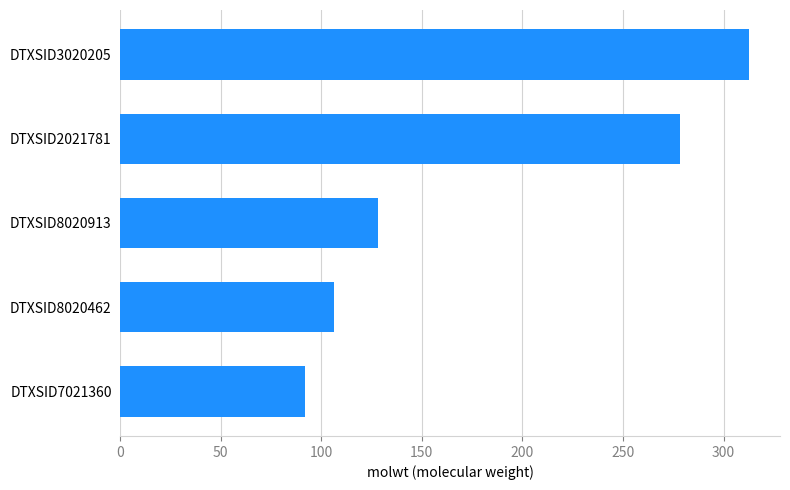

Reading top to bottom, extract all data points from this chart.

312.4	278.4	128.2	106.1	92.1